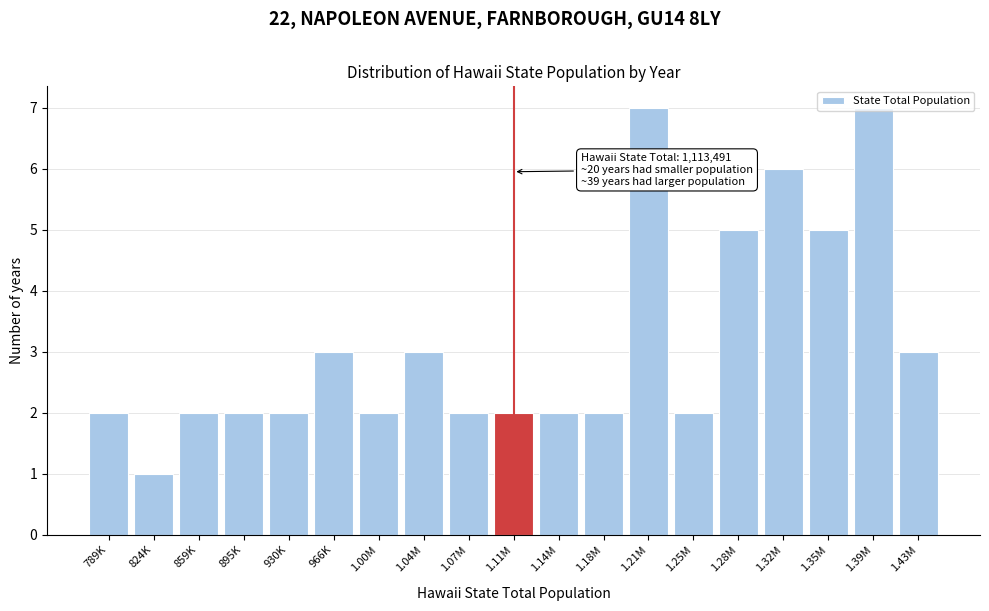

The chart shows a value of 2 at 1.32M. True or false?

False